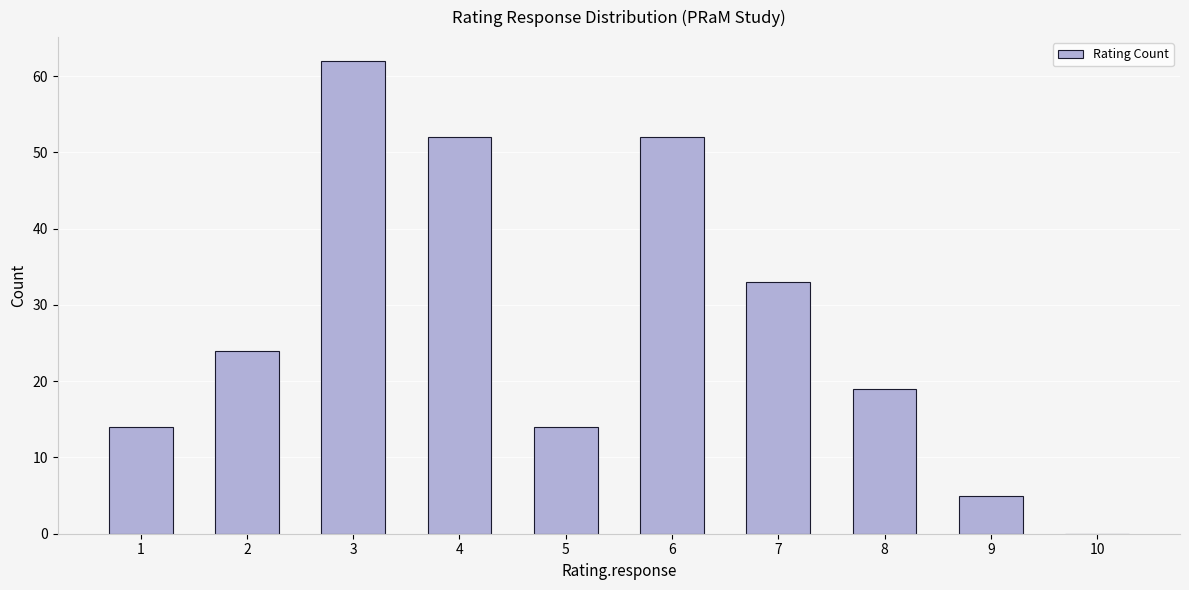

The value at 1 is 14. True or false?

True